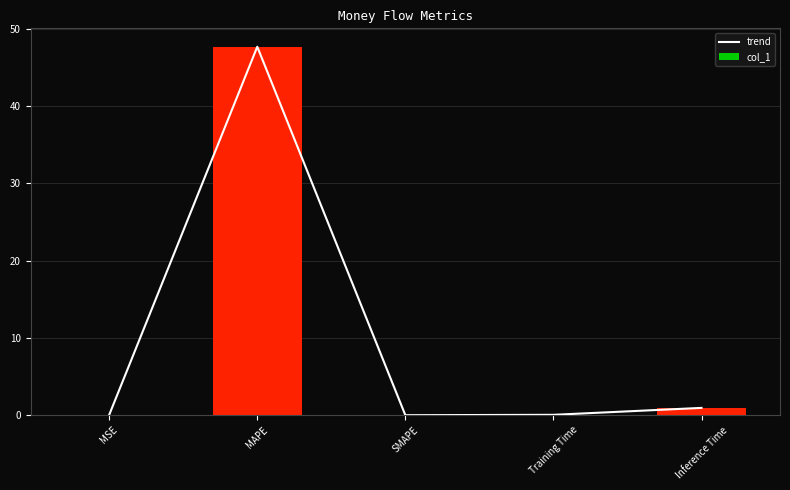

How many series are shown in this chart?

2